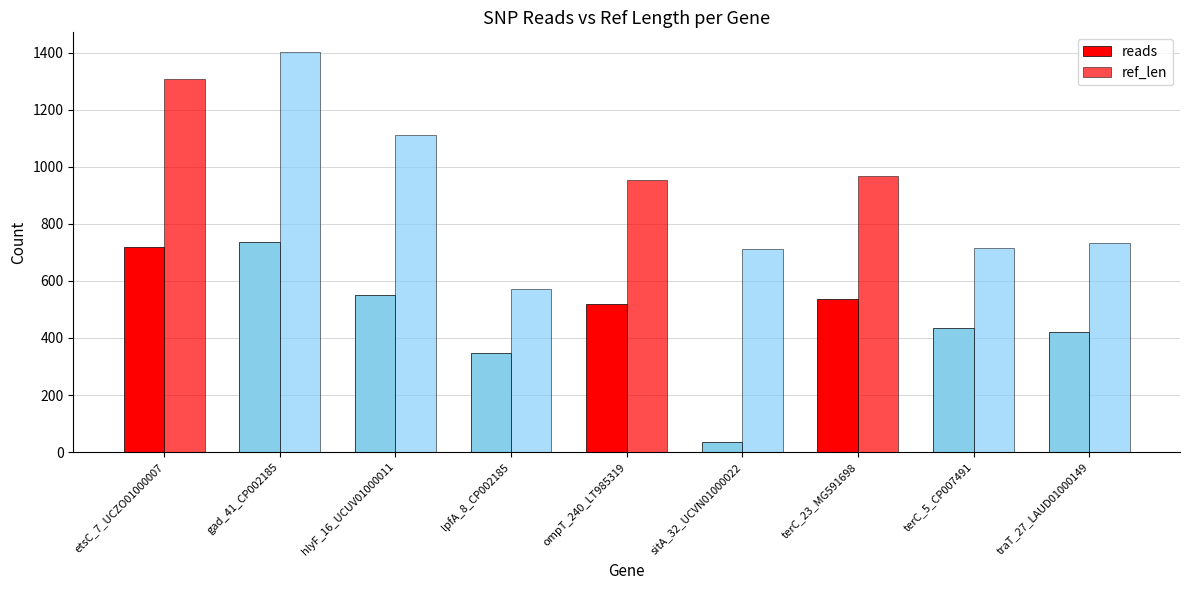

At which label does ref_len first exceed 954?

etsC_7_UCZO01000007